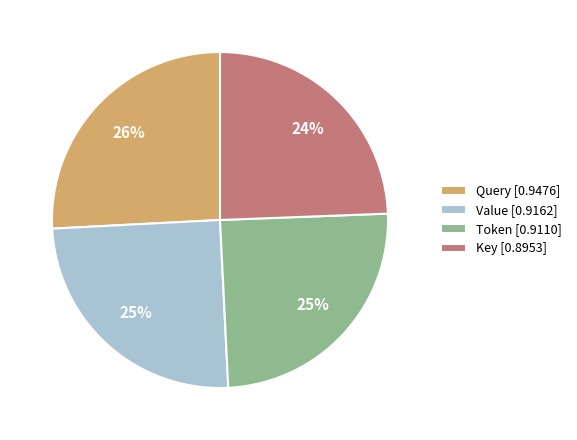

To the nearest percent, what portion does Key represent?

24%